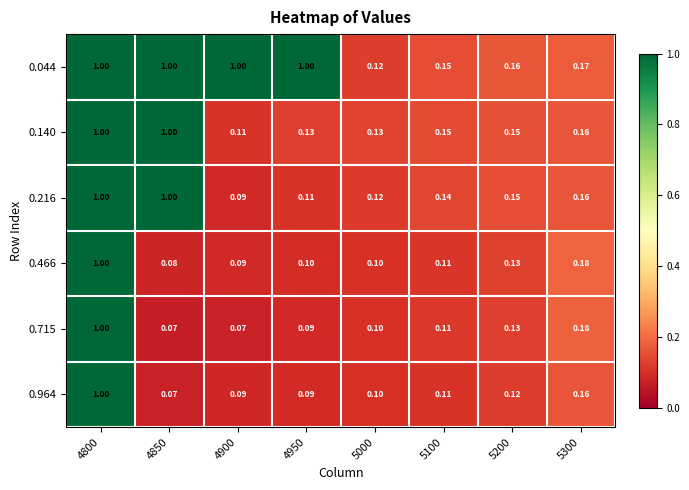

At how many categories does at least one series exceed 0?

8